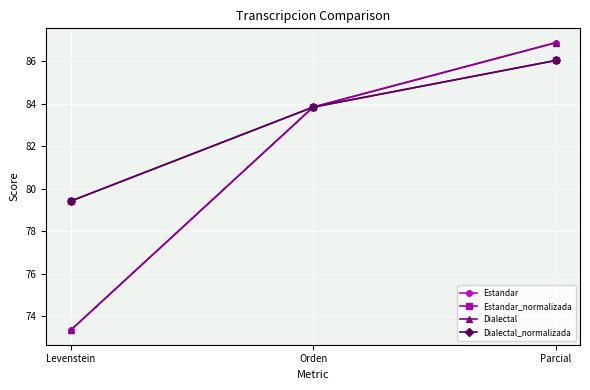

Rank the series at Levenstein from highest to lowest value.

Estandar_normalizada, Dialectal_normalizada, Estandar, Dialectal